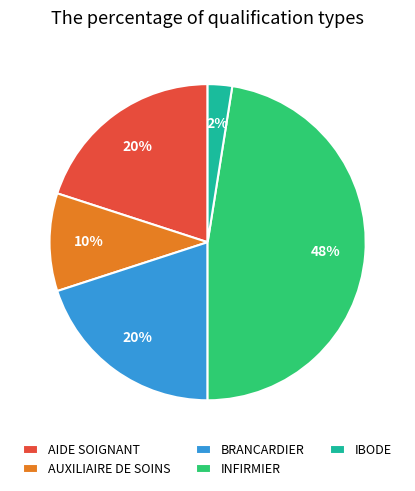

Between BRANCARDIER and INFIRMIER, which is larger?

INFIRMIER